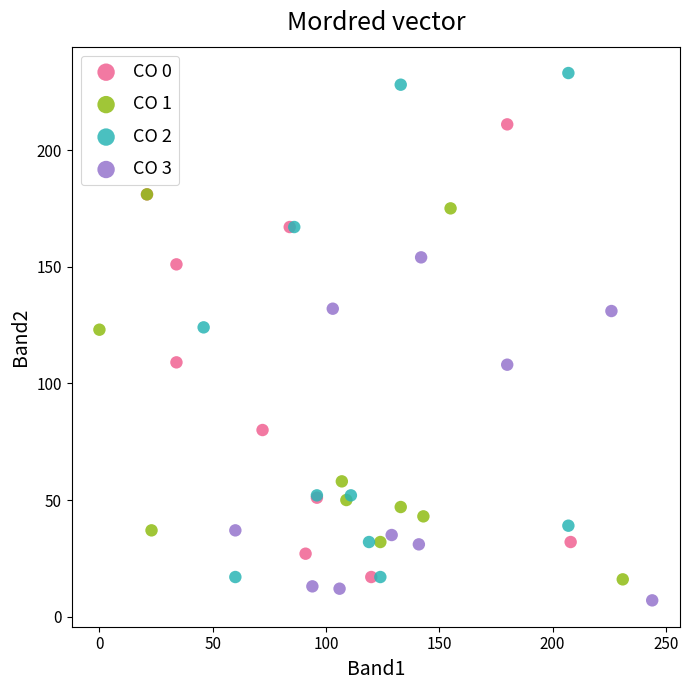

Which series contains the lowest Y value?

CO 3